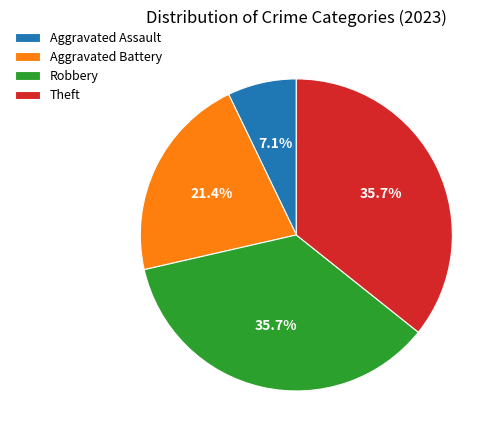

Which has a higher value, Theft or Aggravated Assault?

Theft